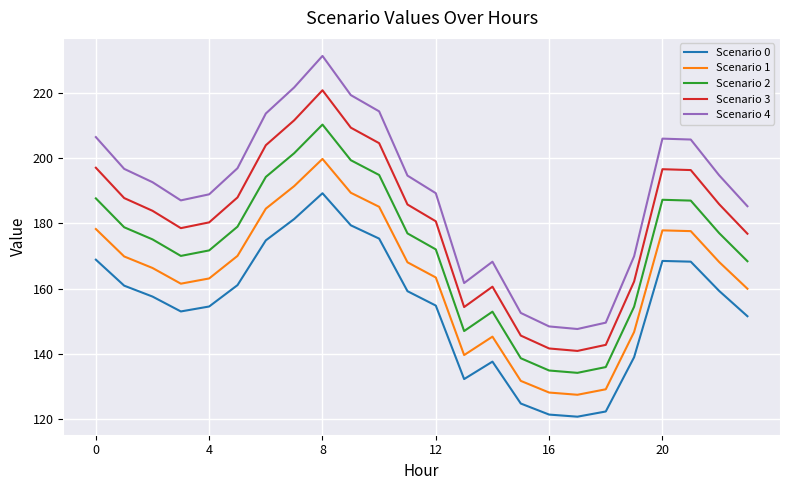

Which series has the largest total across all categories?

Scenario 4